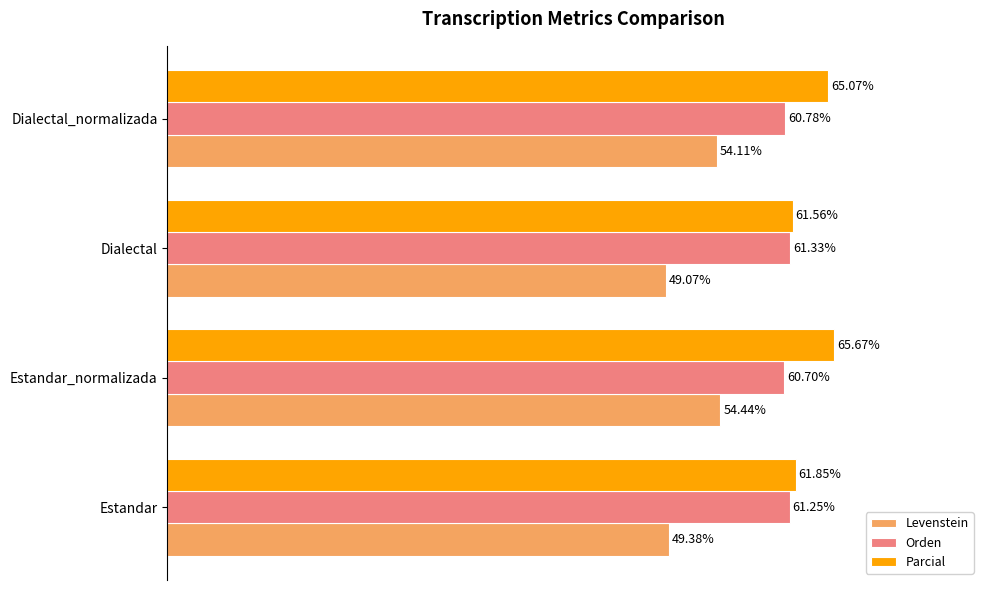

List the series in order of their peak value, highest first.

Parcial, Orden, Levenstein